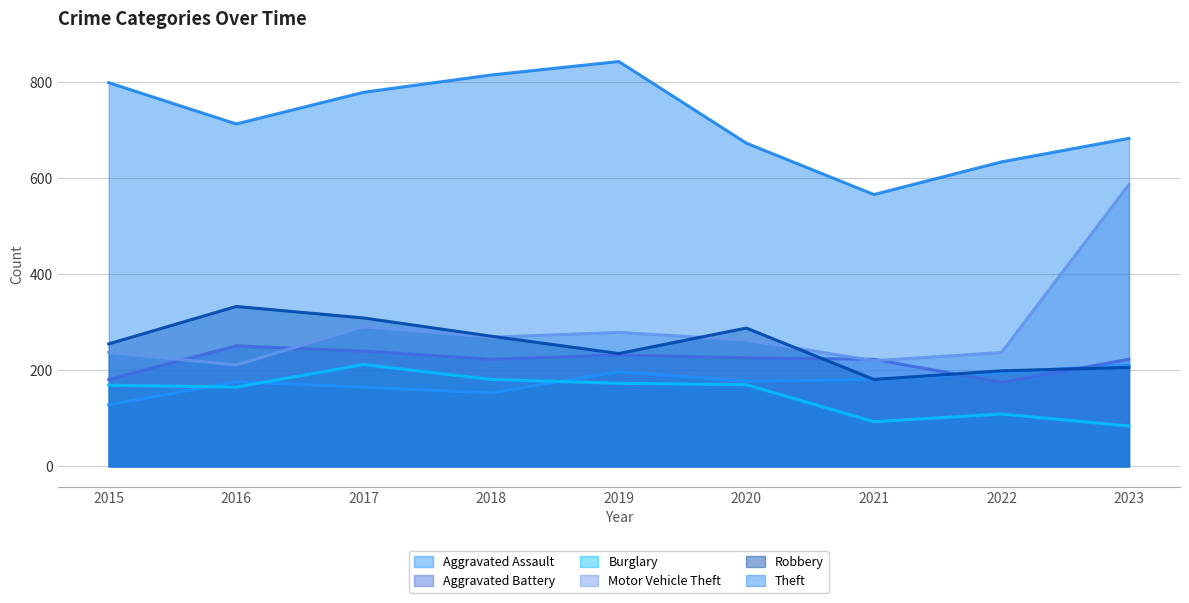

The Motor Vehicle Theft series shows 211 at 2016. True or false?

True